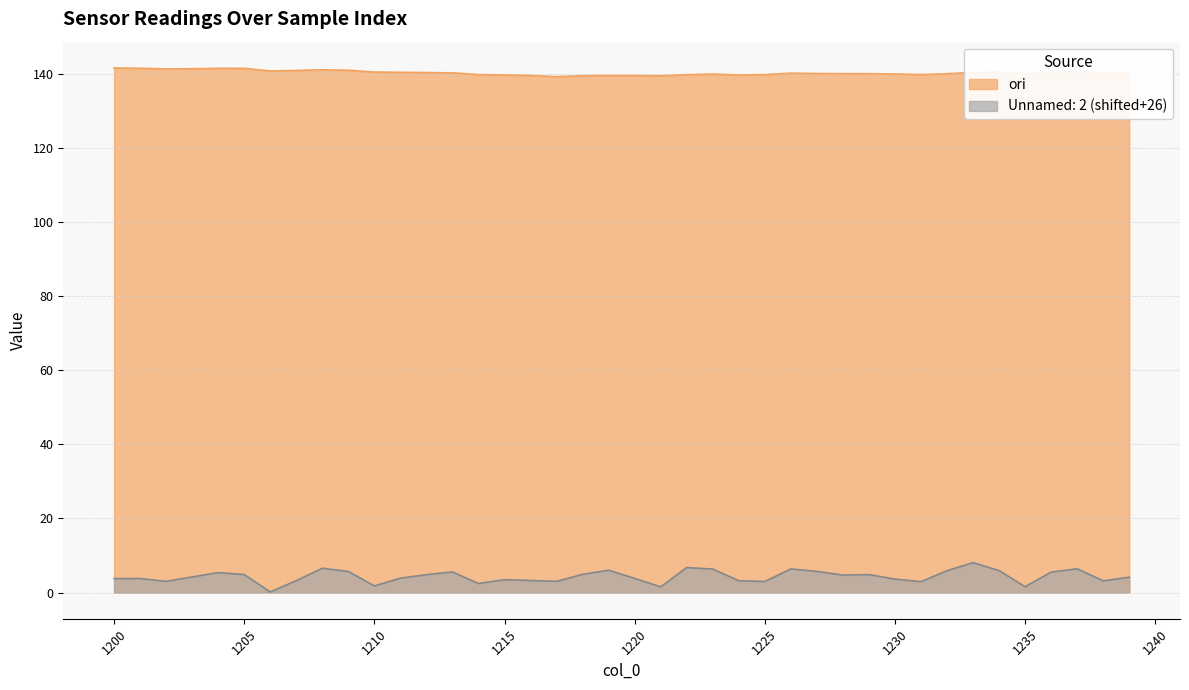

True or false: ori and Unnamed: 2 intersect in this chart.

False